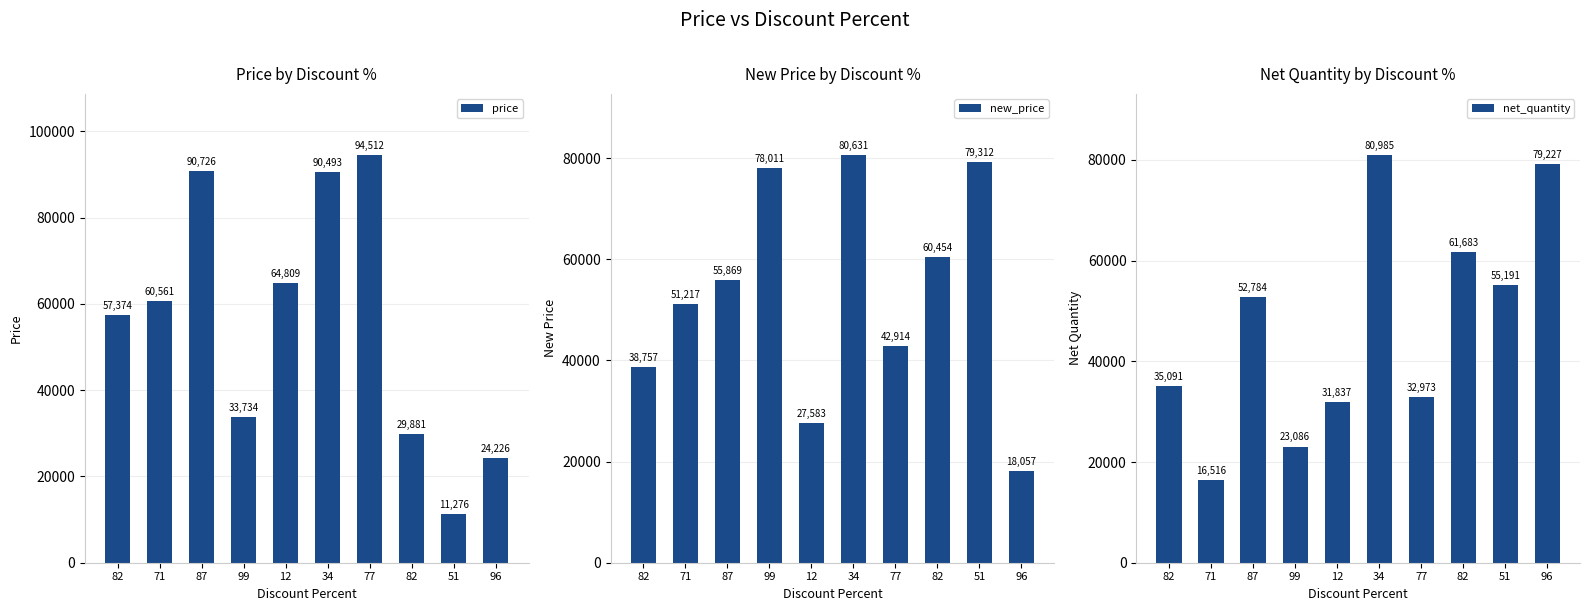

Where is price nearest to the value 52894?

82